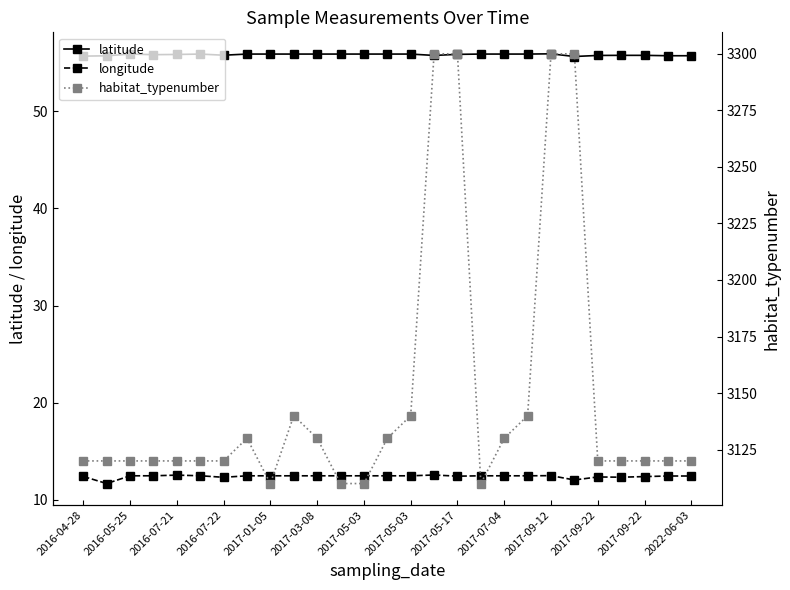

Between 2016-07-21 and 2017-05-03, which is larger?

2016-07-21